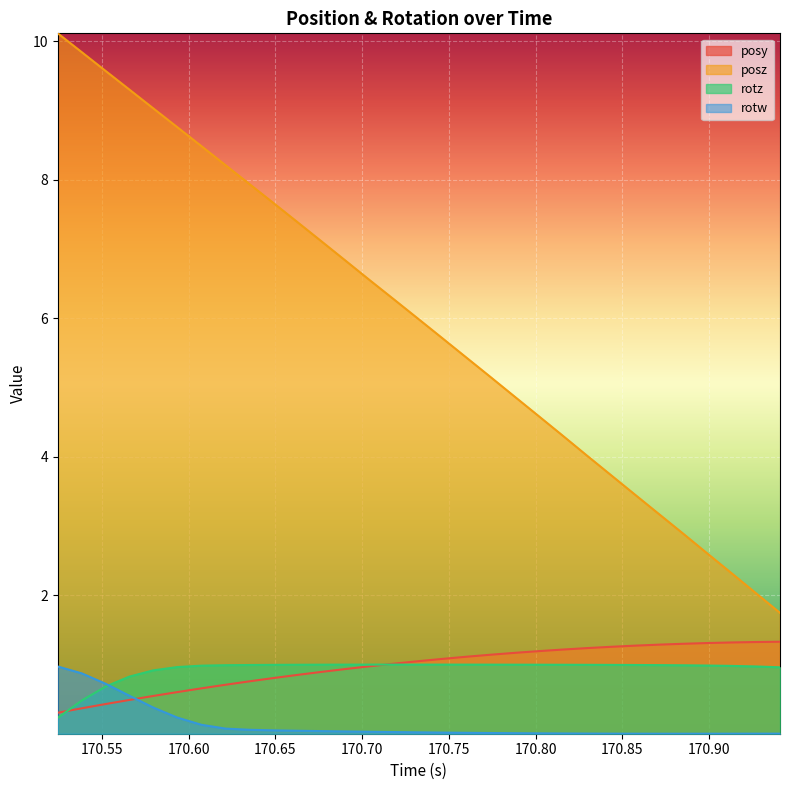

True or false: posz and rotw cross at least once.

False